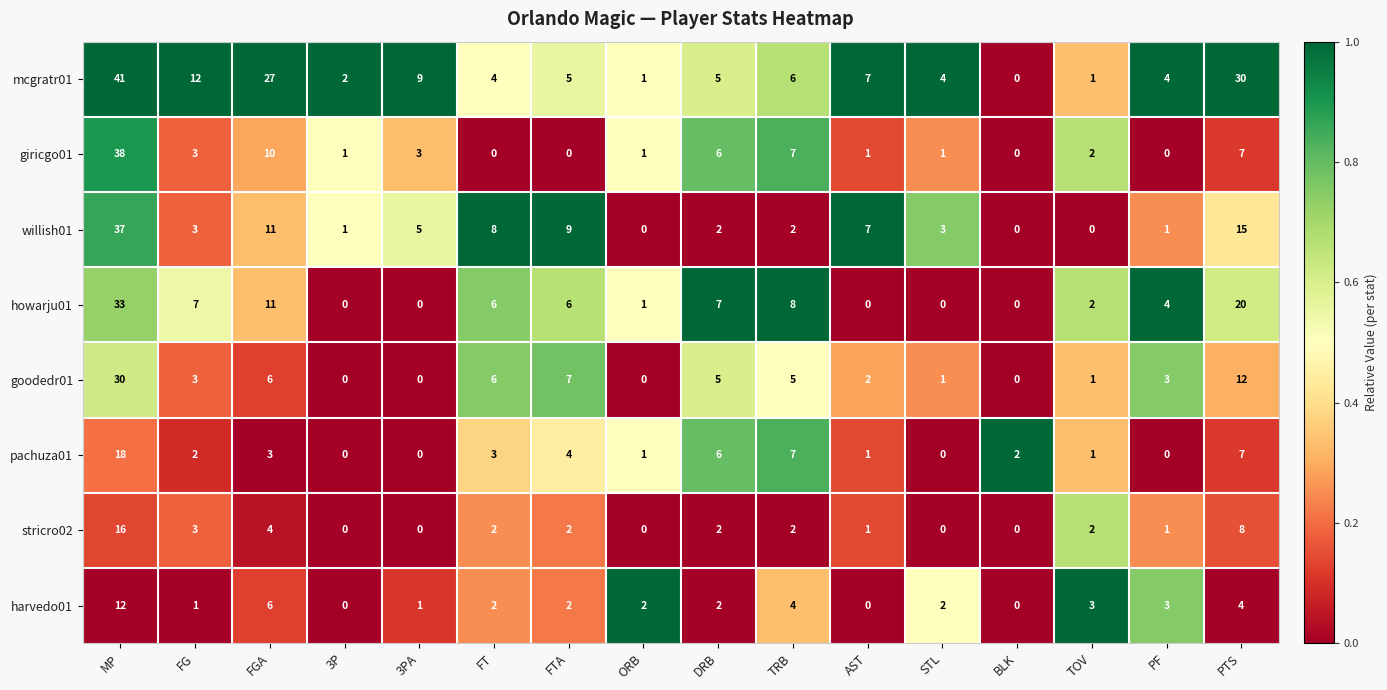

Is it true that willish01 equals 2 at PF?

False